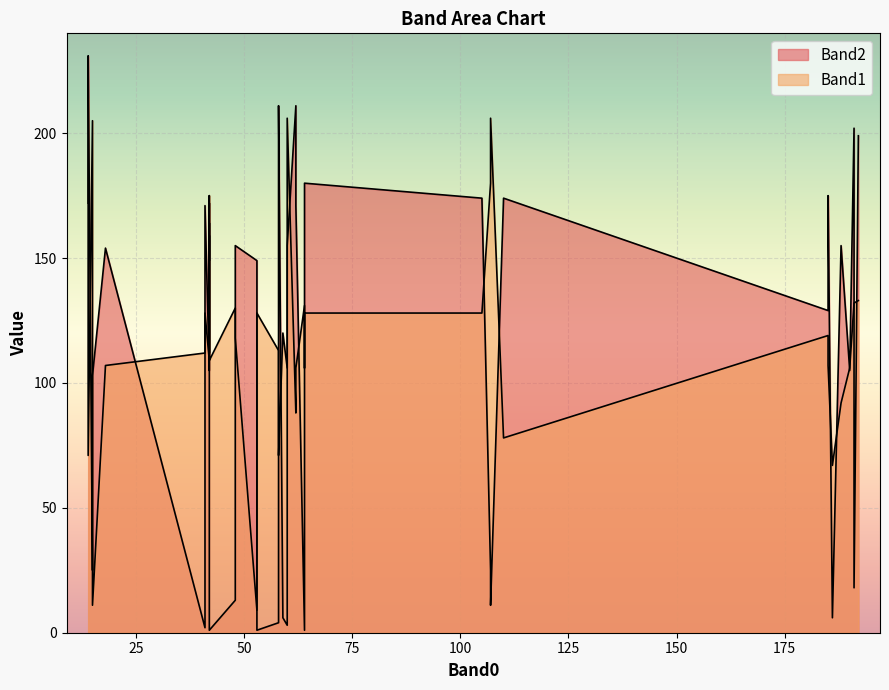

Between which two adjacent categories do Band1 and Band2 first intersect?

60 and 53